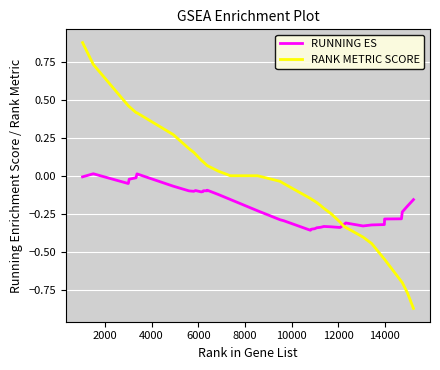

Which series has the largest total across all categories?

RANK METRIC SCORE